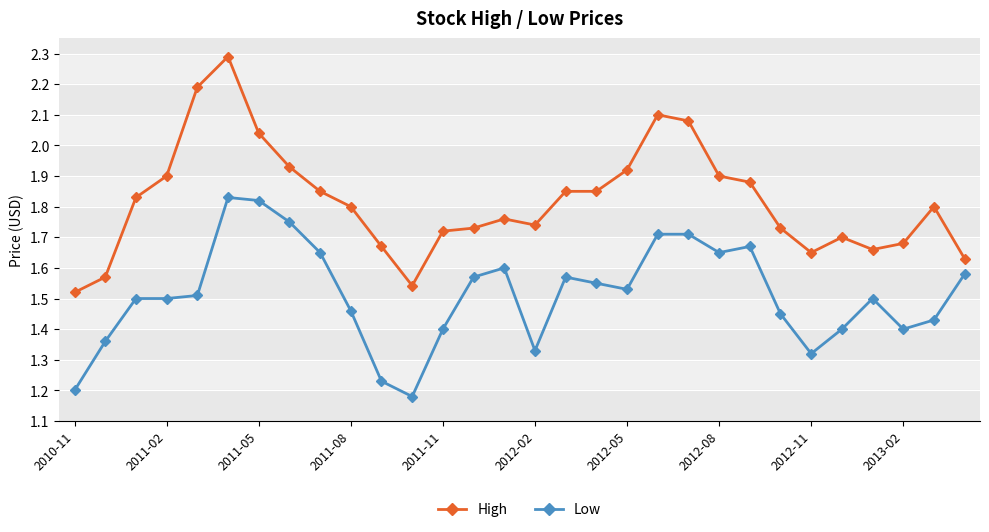

Rank the series by their average value, from lowest to highest.

Low, High